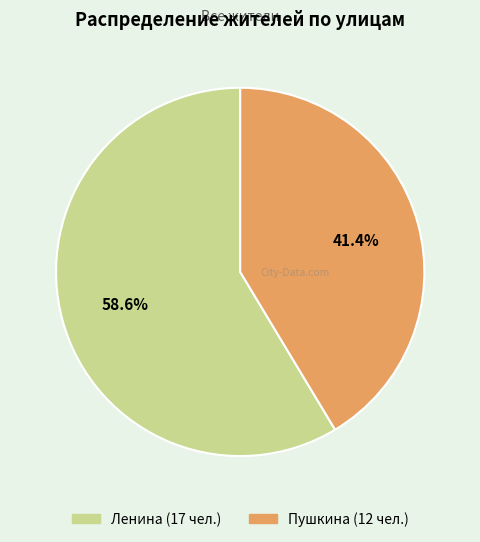

Is there a majority slice in this chart?

Yes